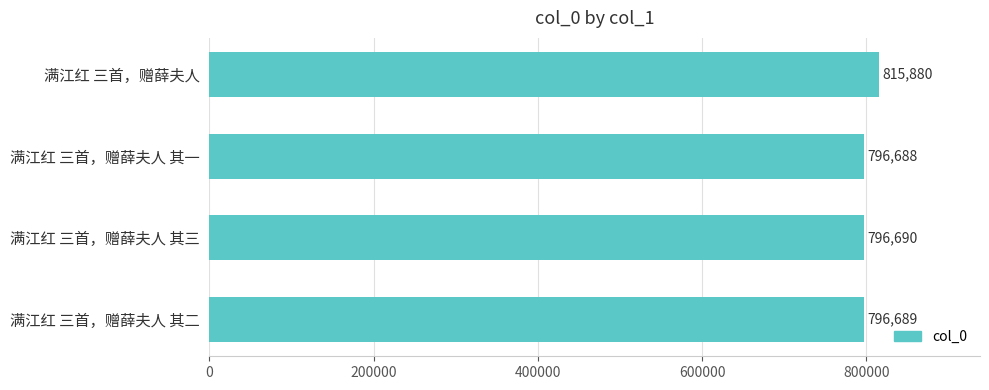

Where is the data nearest to the value 806284?

满江红 三首，赠薛夫人 其三